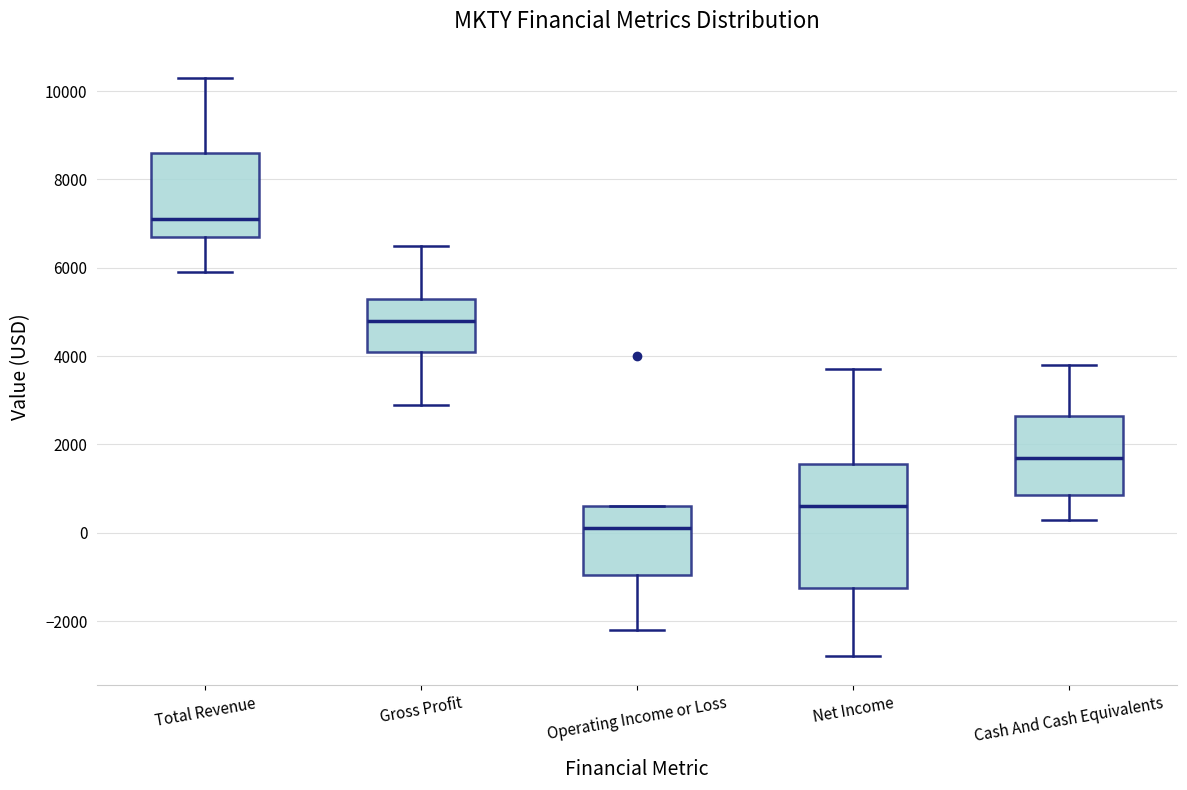

Which box's median line is the lowest?

Operating Income or Loss